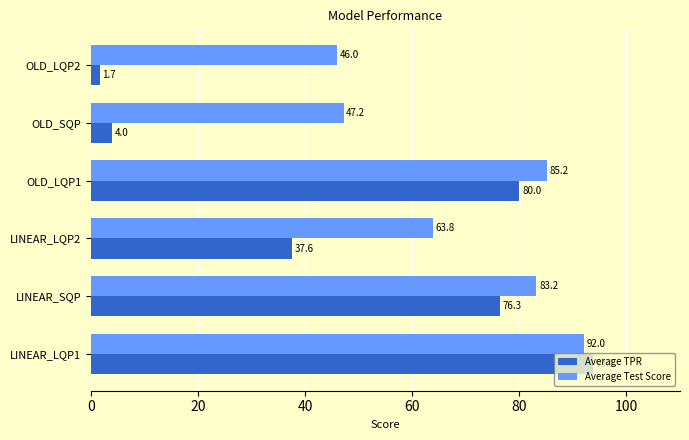

Rank the categories by Average TPR value from highest to lowest.

LINEAR_LQP1, OLD_LQP1, LINEAR_SQP, LINEAR_LQP2, OLD_SQP, OLD_LQP2